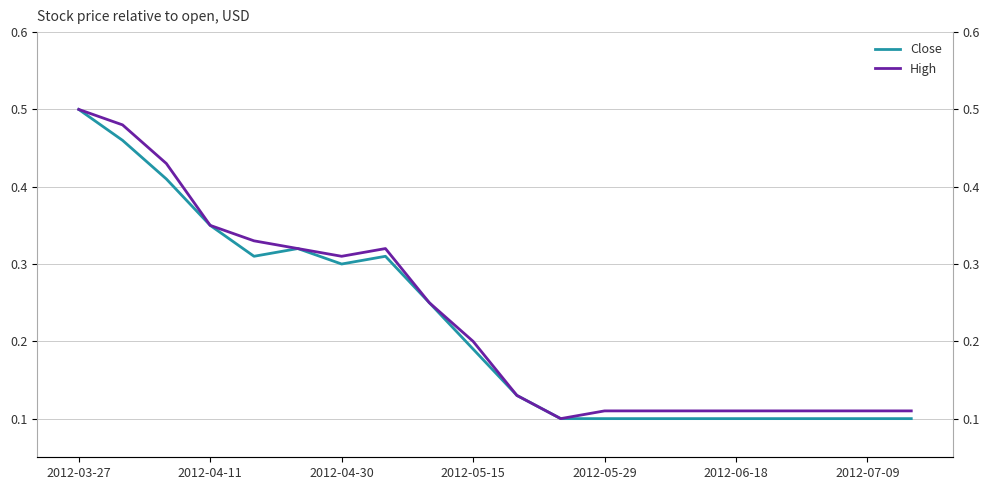

The Close series shows 0.1 at 11. True or false?

True